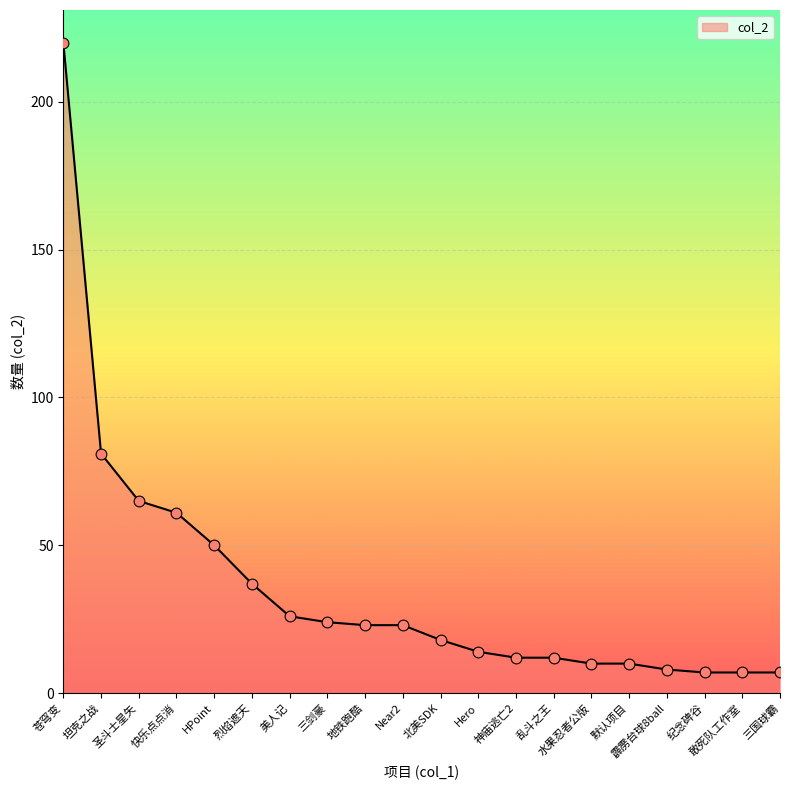

Between 坦克之战 and 美人记, which is larger?

坦克之战